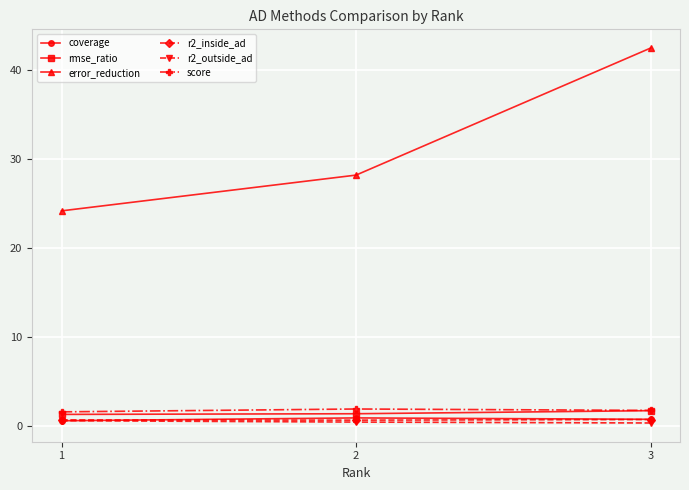

Count the r2_inside_ad values in the range 0 to 1.

3